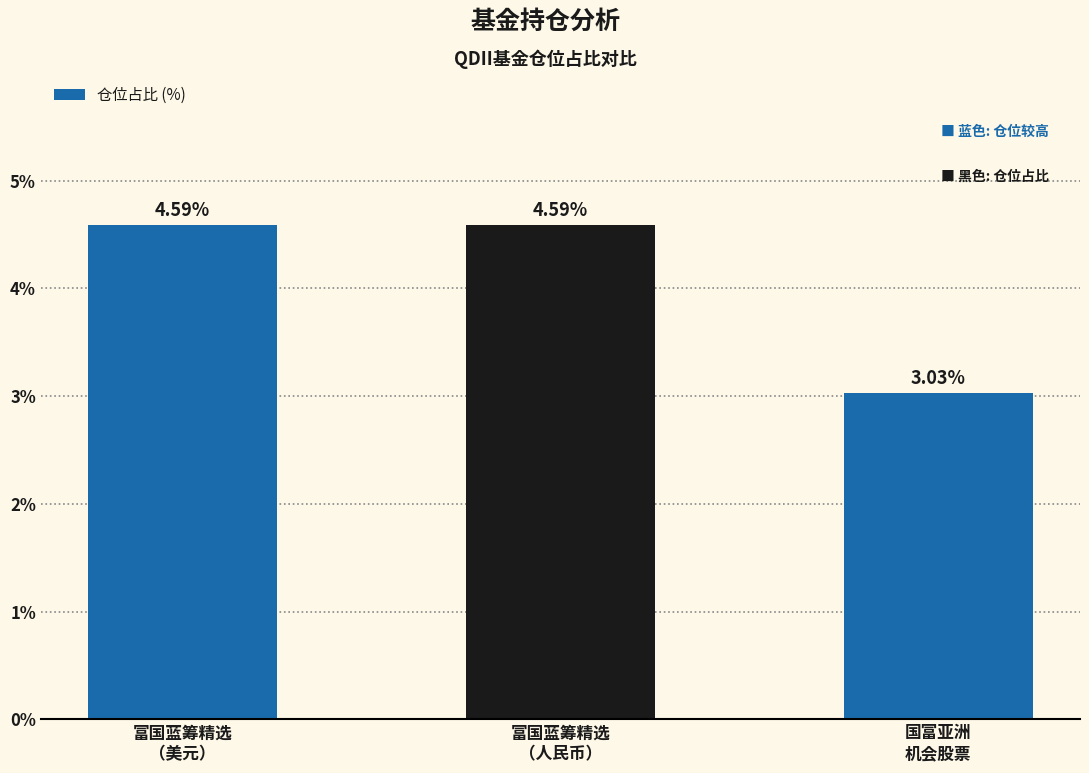

What is the difference between the maximum and minimum values?

1.6